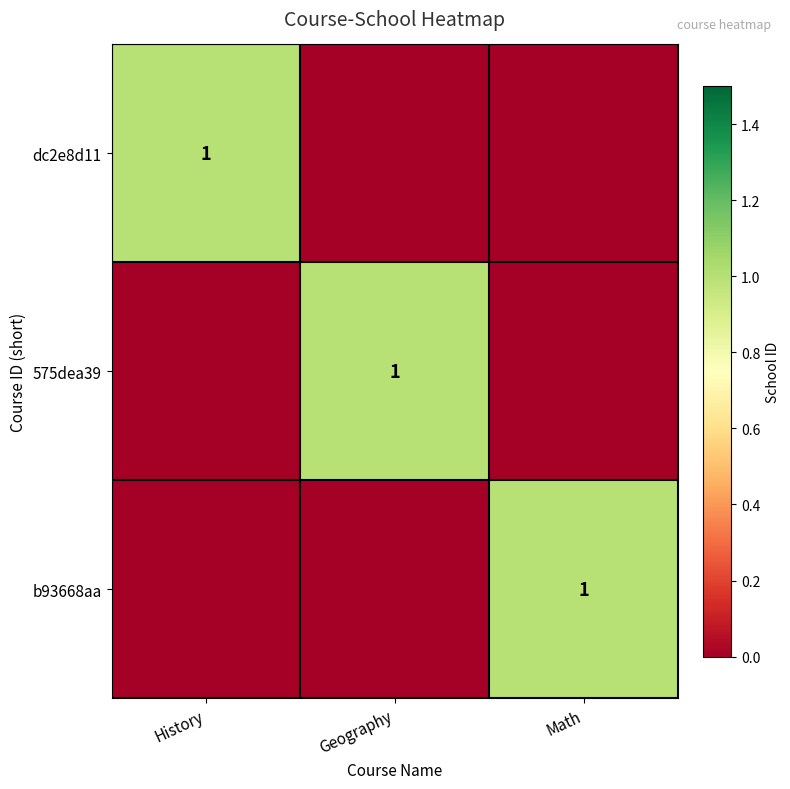

True or false: b93668aa has a value of 1 at Math.

True